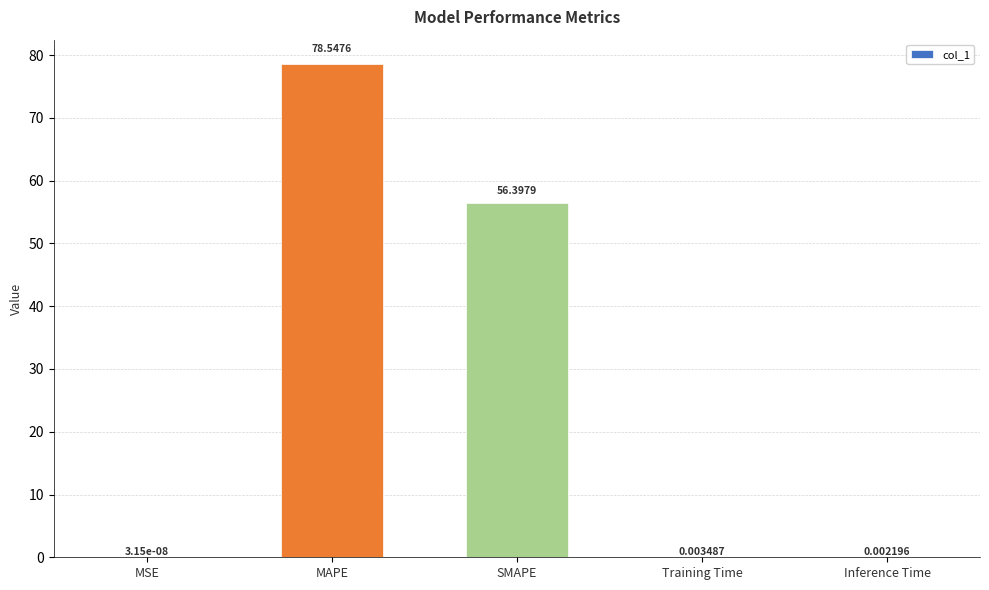

What is the difference between the values at MSE and MAPE?

78.5